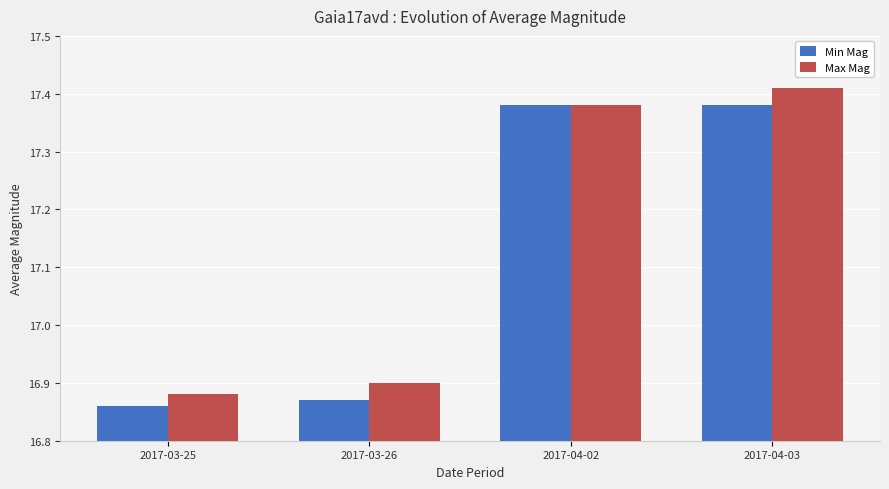

What position from the right is 2017-03-25?

4